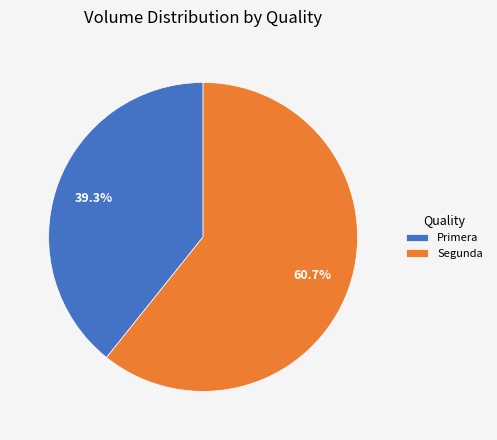

Does any single category account for the majority?

Yes